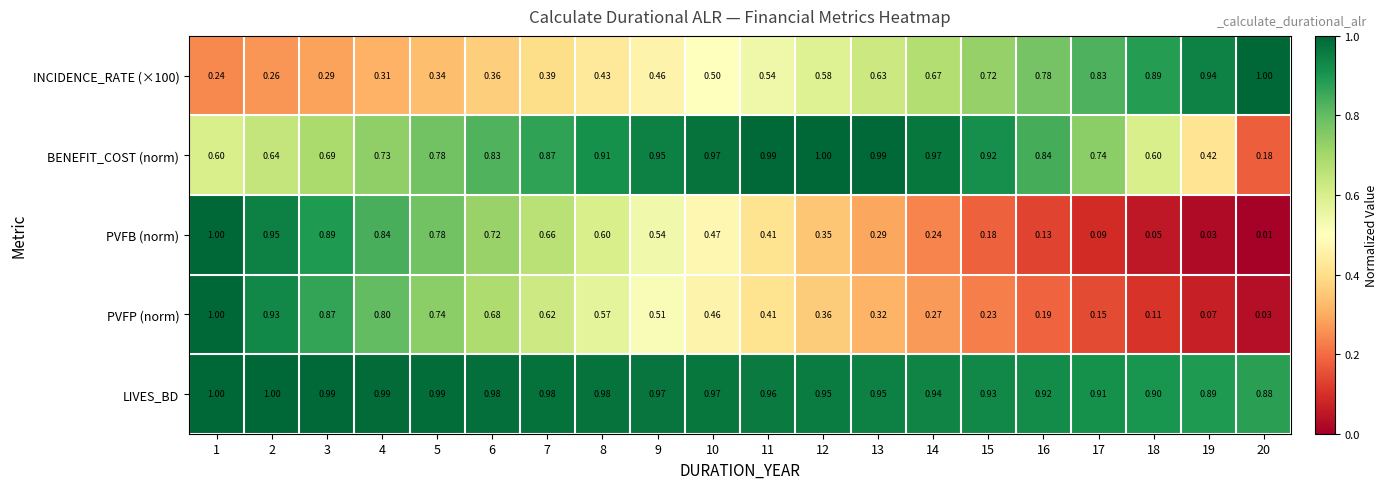

Which series has the largest total across all categories?

LIVES_BD